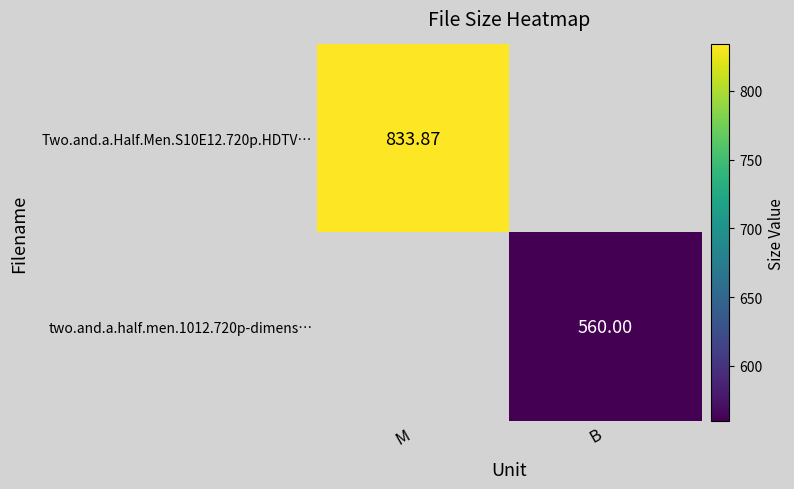

Which category has the highest value across all series?

M